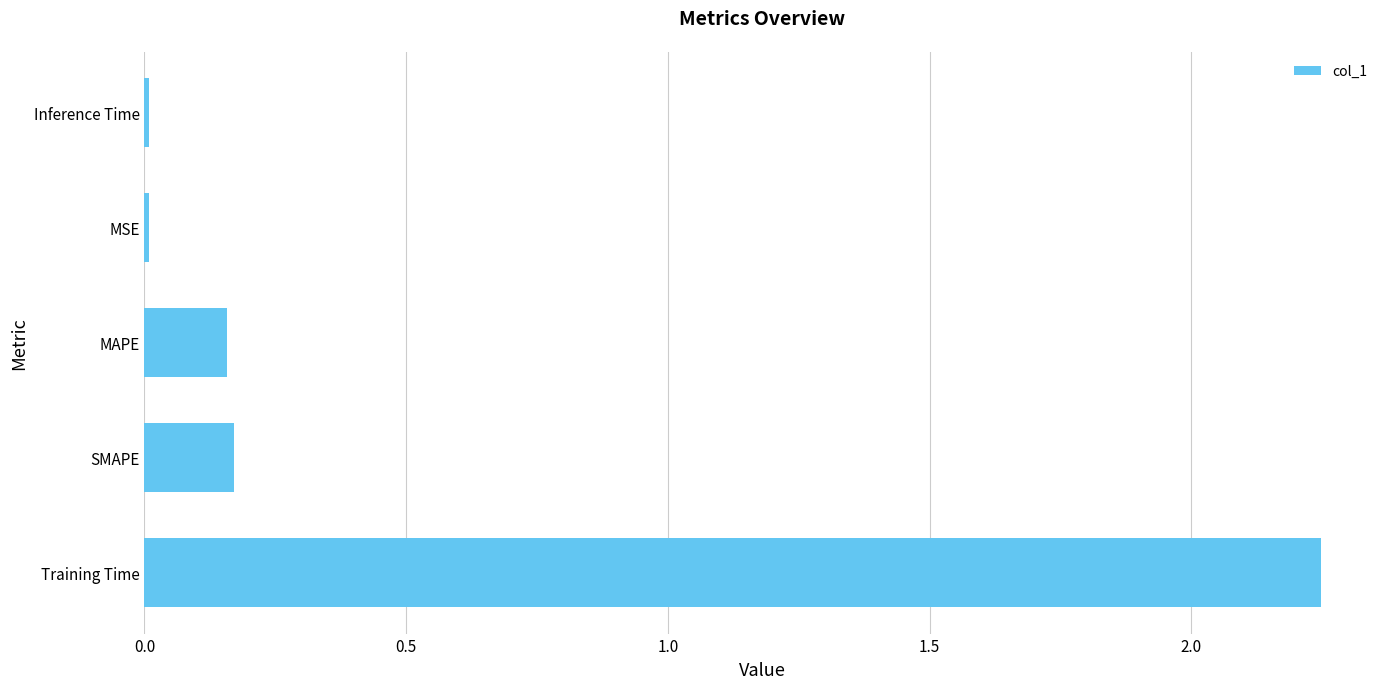

Between MAPE and Training Time, which is larger?

Training Time